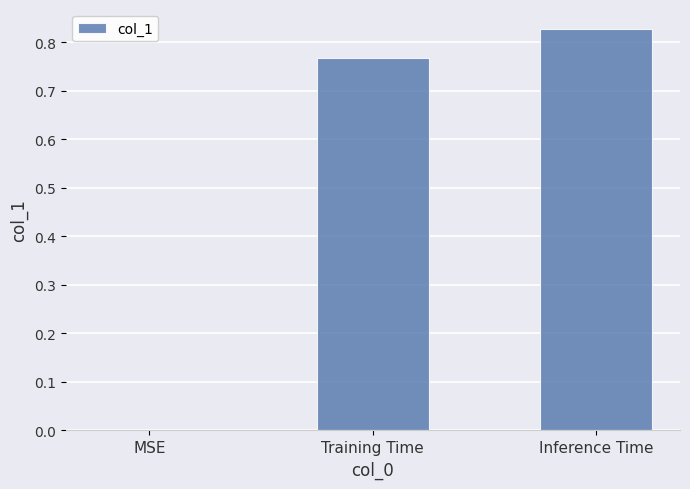

What is the sum of all values?

1.6